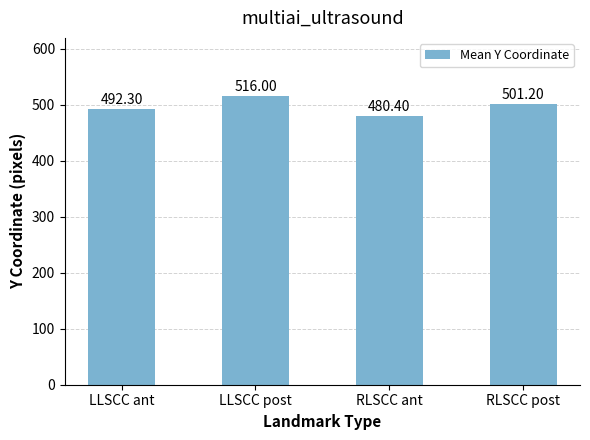

At which label does the data first exceed 501?

LLSCC post